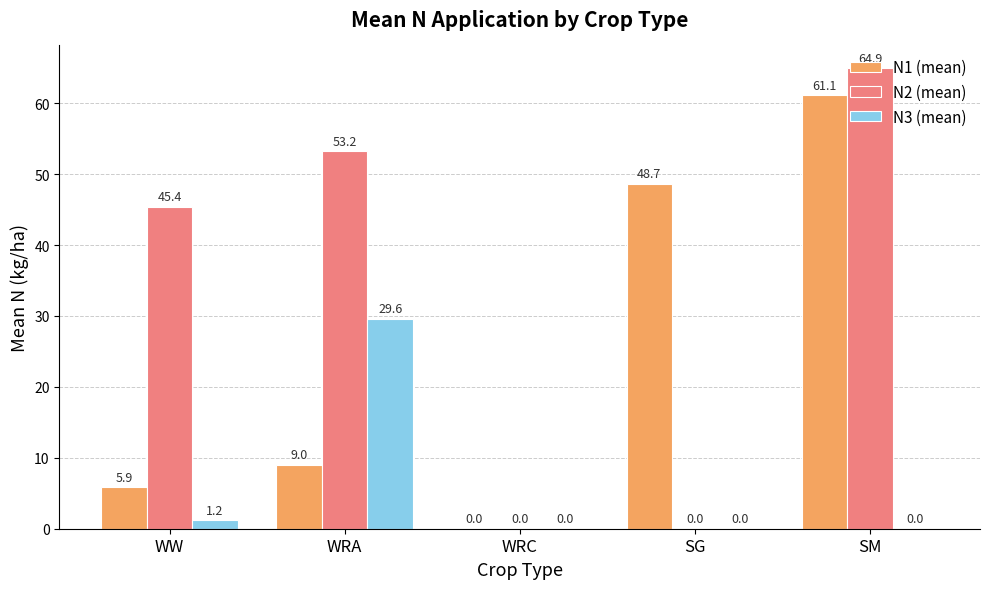

Which label corresponds to the largest value in the chart?

SM